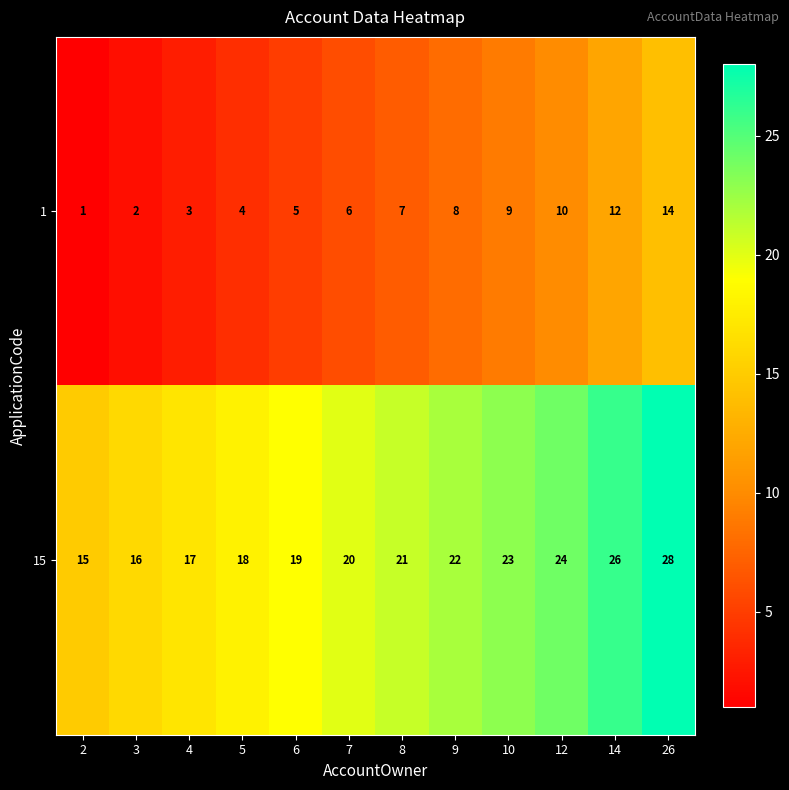

List the series in order of their overall mean, highest first.

15, 1